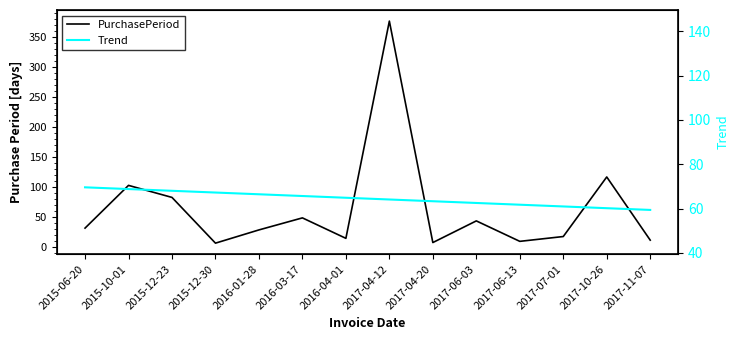

What is the value of the Trend point at the 10th from the left?

62.5